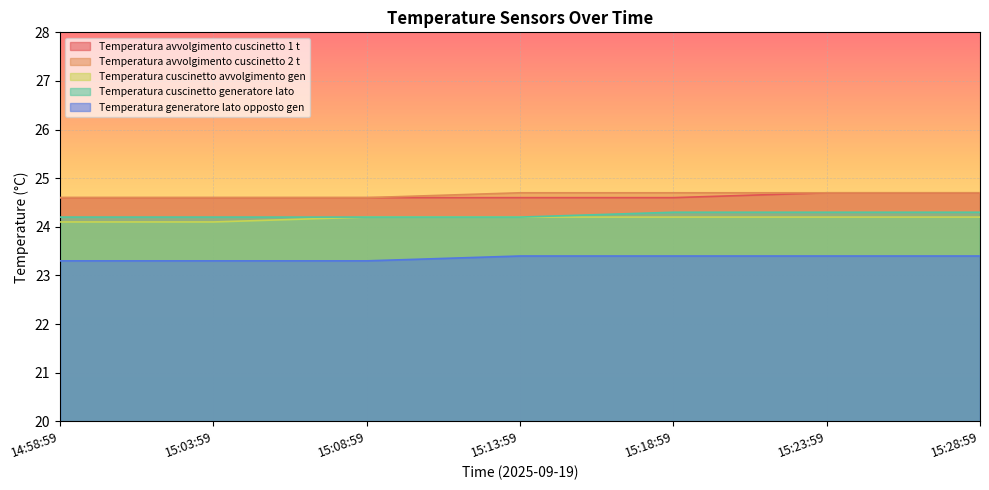

Which series has the largest range (max minus min)?

Temperatura cuscinetto generatore lato